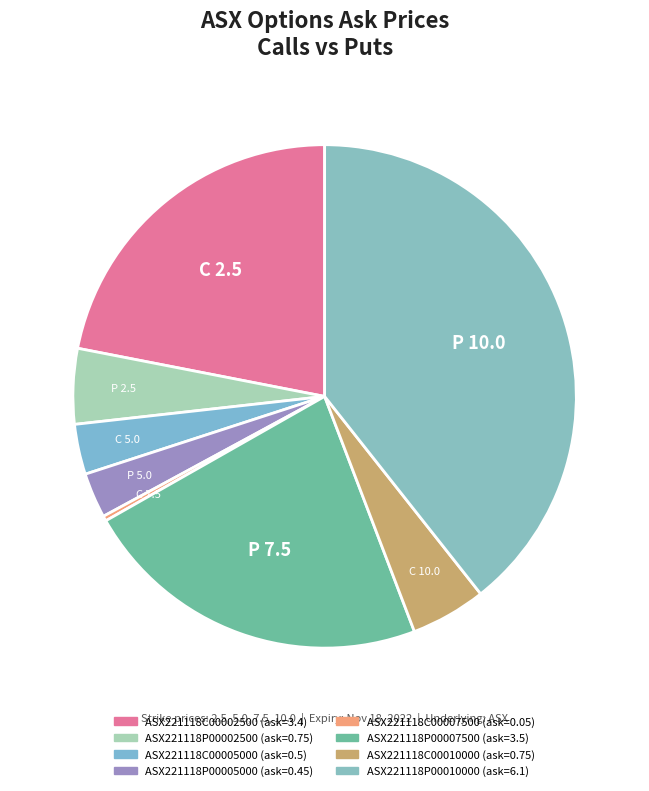

What is the largest slice in the pie chart?

ASX221118P00010000